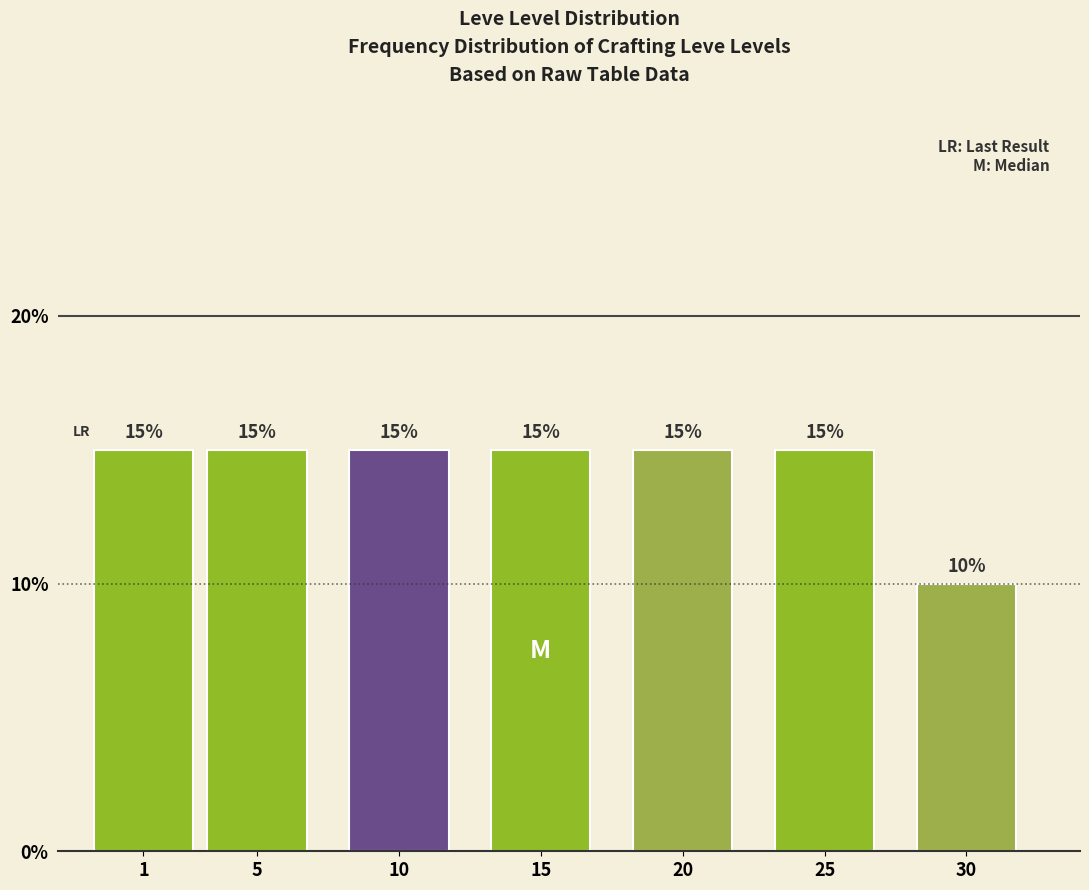

Reading left to right, list all the values displayed in this chart.

15	15	15	15	15	15	10